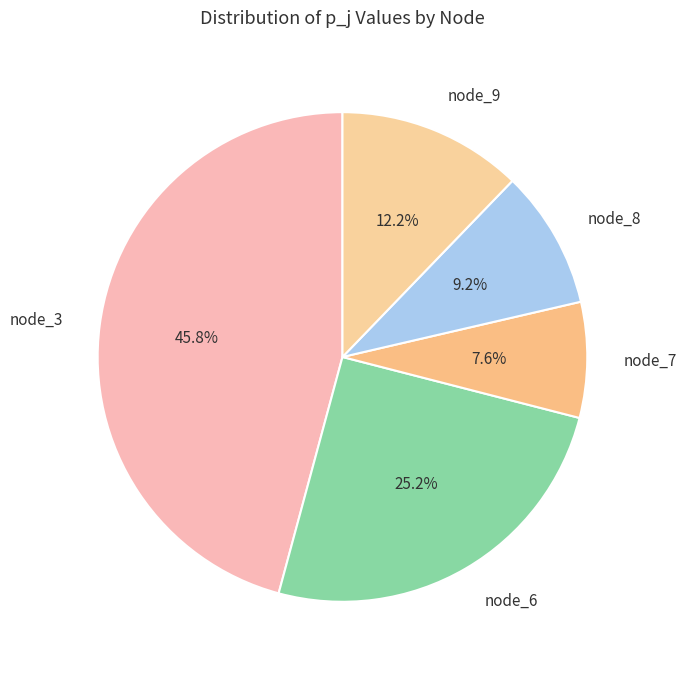

Count the number of slices in the pie.

5